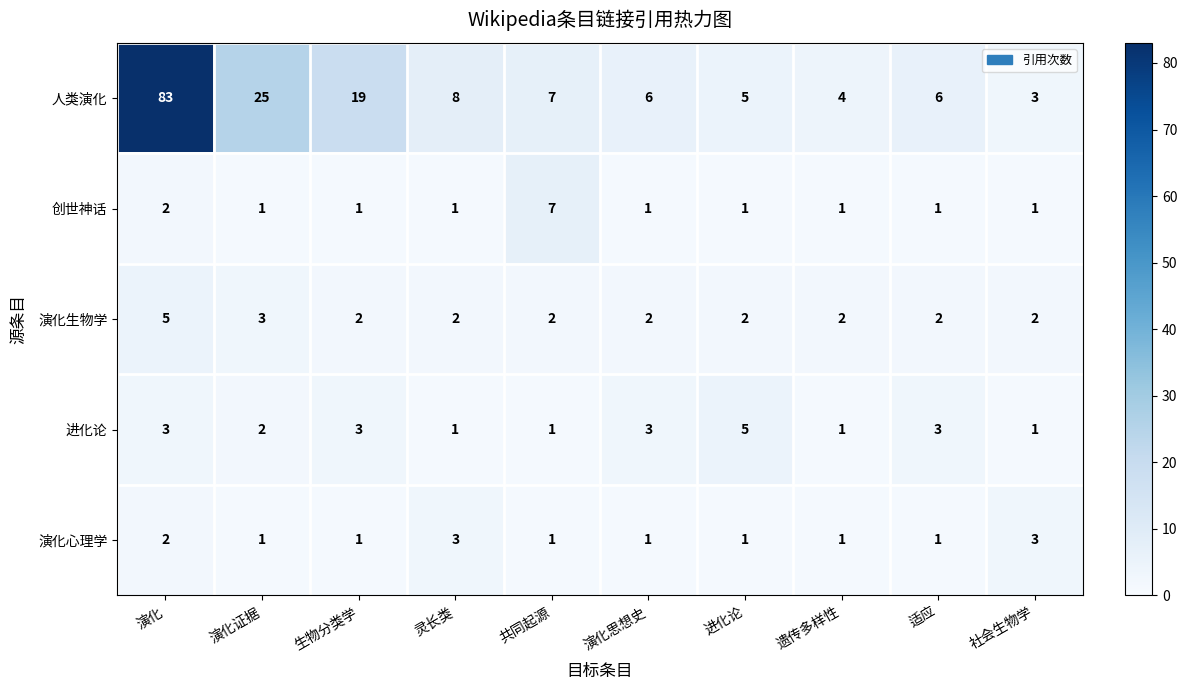

Which label corresponds to the largest value in the chart?

演化